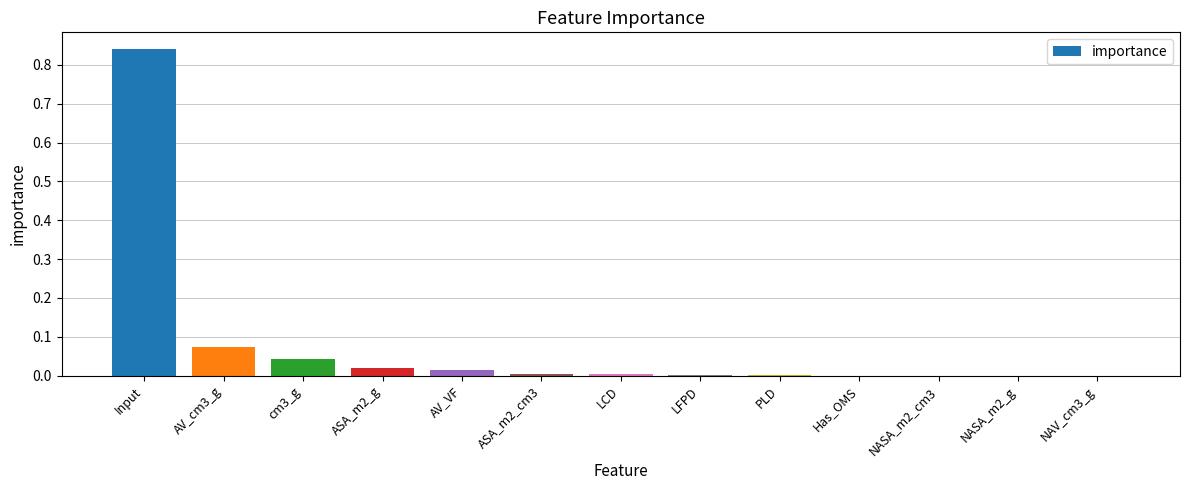

What is the sum of all values?

1.0